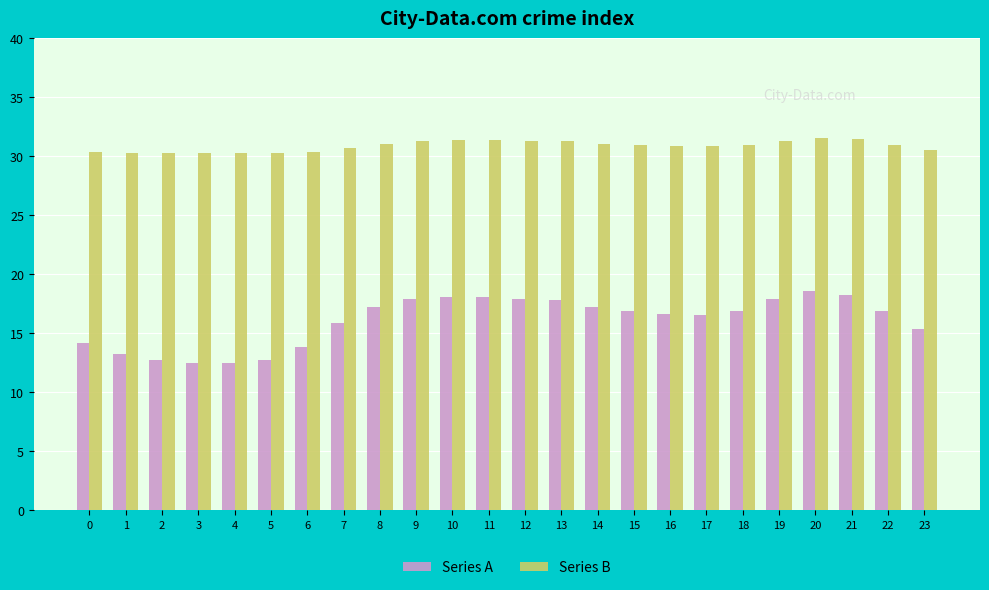

How many bars are there in each group?

2